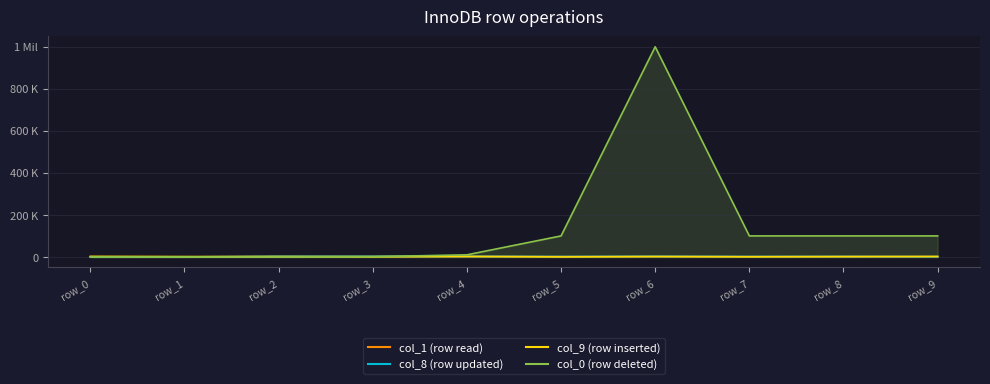

Is it true that col_1 equals 55.7 at row_1?

False